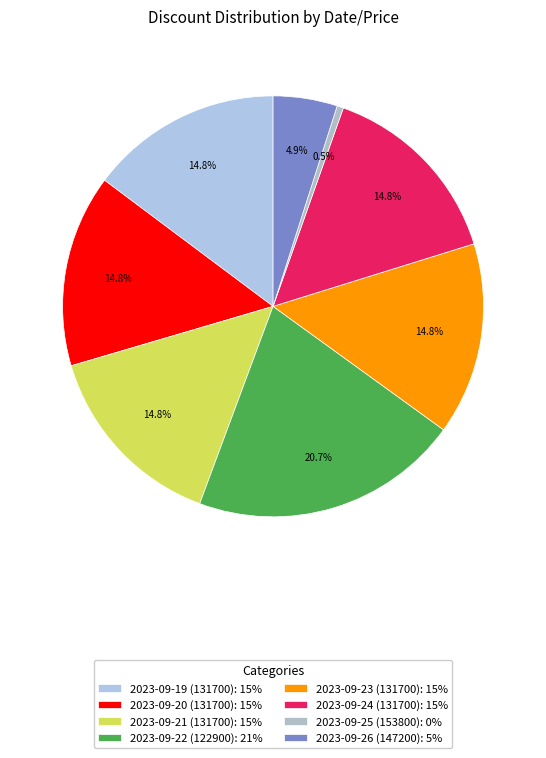

To the nearest percent, what is the average slice percentage?

12%